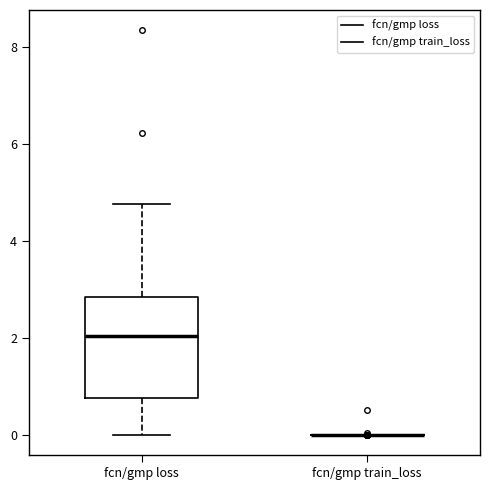

Comparing the boxes themselves (not the whiskers), which one is the tallest?

fcn/gmp loss